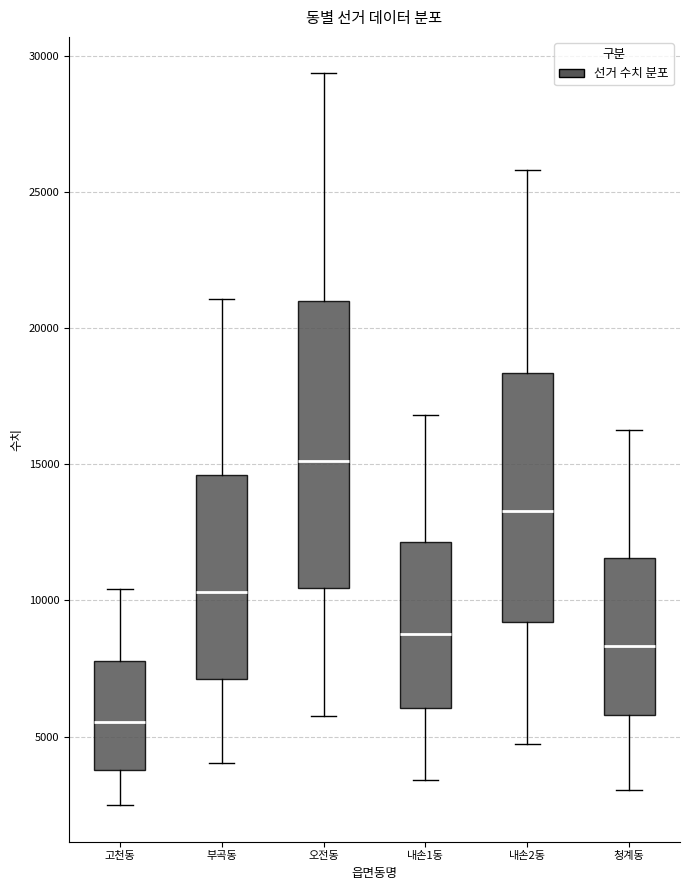

Reading left to right, read every box against the y-axis: the position of its median line, the range the box covers, and the ends of its whiskers. The values are not printed on the chart, so give them approximately, as read against the axis.

고천동: median 5500, box 4000 to 8000, whiskers 2500 to 10500
부곡동: median 10500, box 7000 to 14500, whiskers 4000 to 21000
오전동: median 15000, box 10500 to 21000, whiskers 5500 to 29500
내손1동: median 9000, box 6000 to 12000, whiskers 3500 to 17000
내손2동: median 13500, box 9000 to 18500, whiskers 4500 to 26000
청계동: median 8500, box 6000 to 11500, whiskers 3000 to 16500